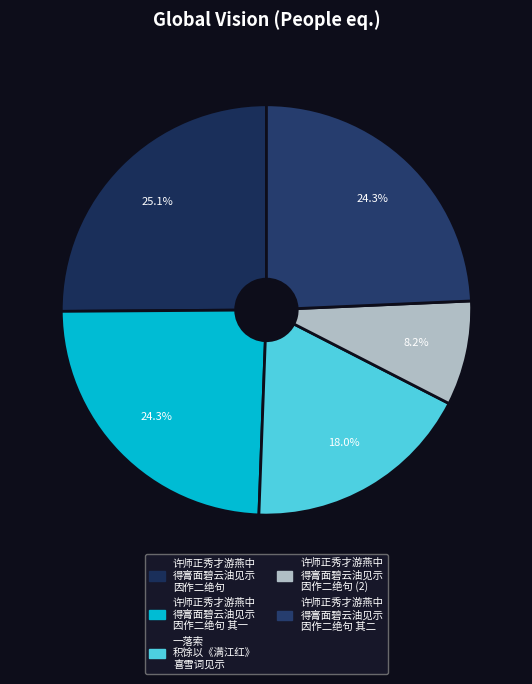

How many segments does this pie chart have?

5